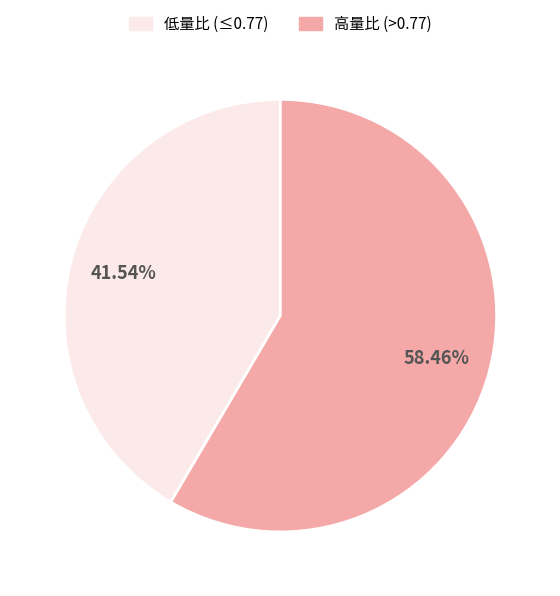

Does any single category account for the majority?

Yes